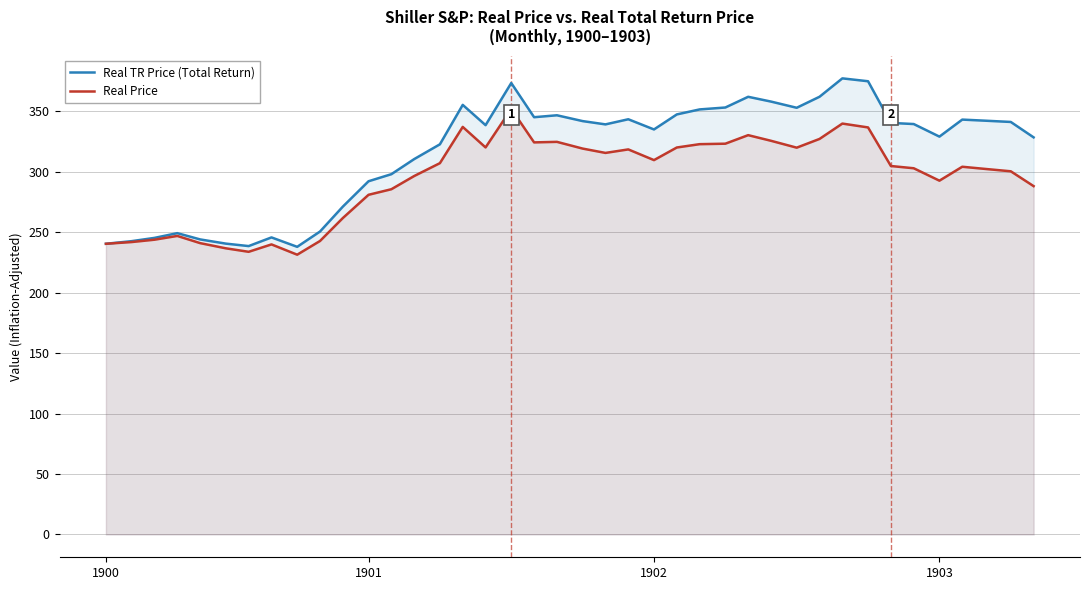

The value of Real TR Price (Total Return) at 1903 is 329.1. True or false?

True